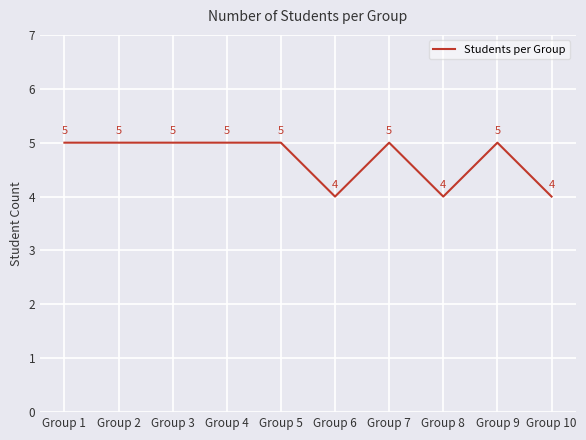

What is the average value?

5